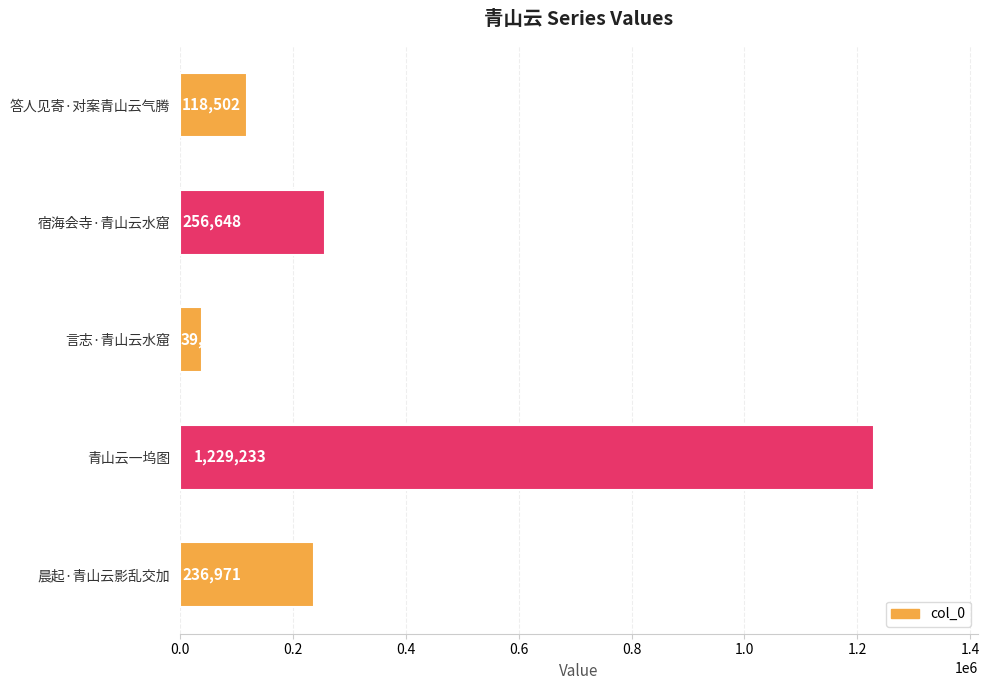

What is the sum of all values?

1880394